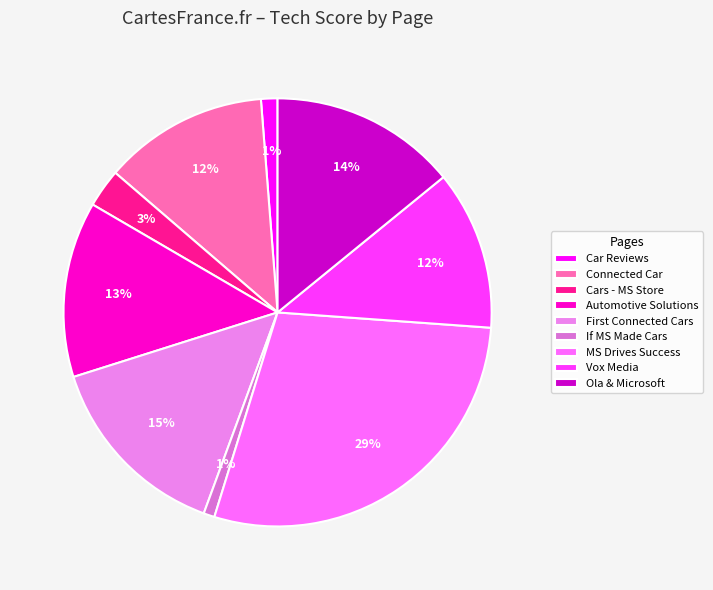

Is there any slice that represents more than half of the pie?

No